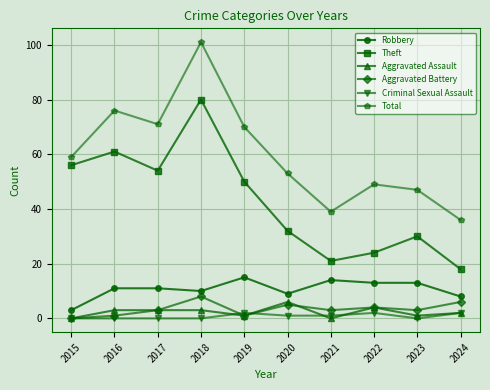

True or false: Robbery and Criminal Sexual Assault intersect in this chart.

False